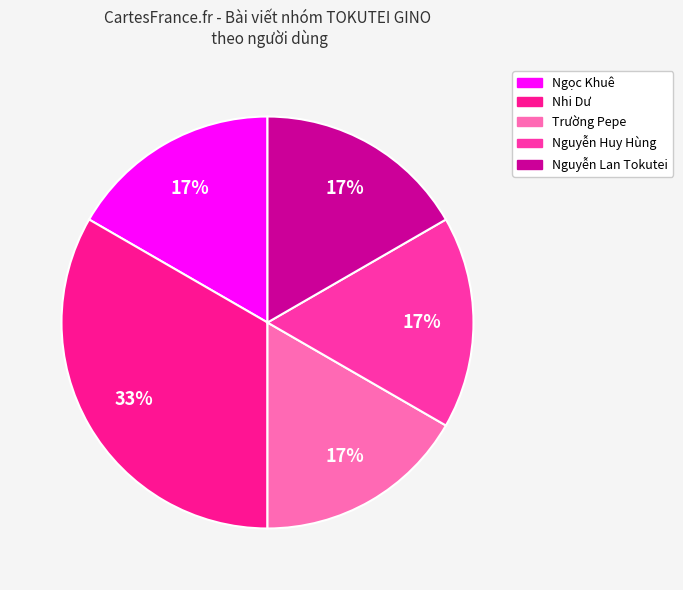

How many slices are in this pie chart?

5